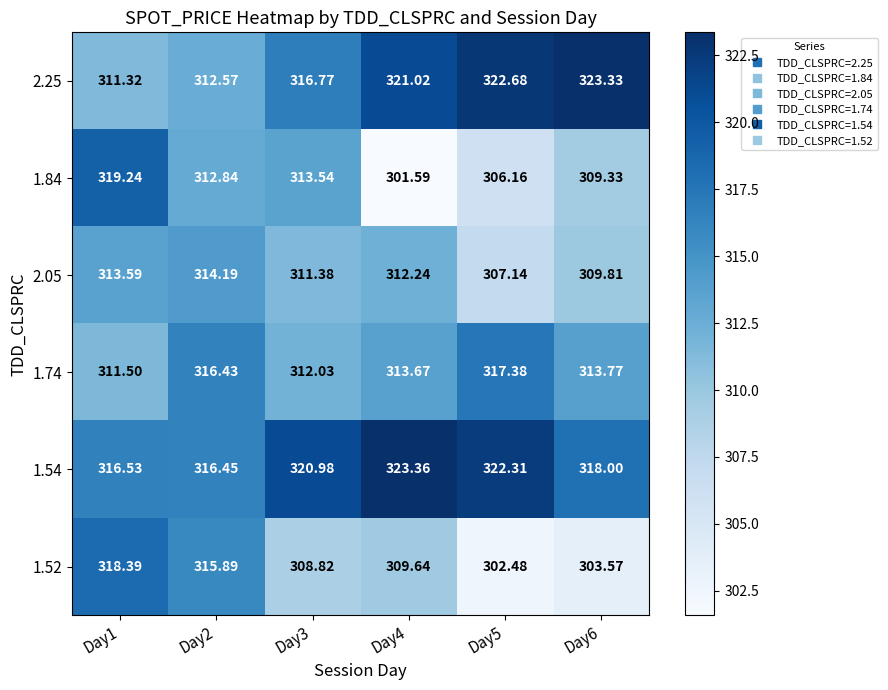

At which category does the chart reach its minimum across all series?

Day4